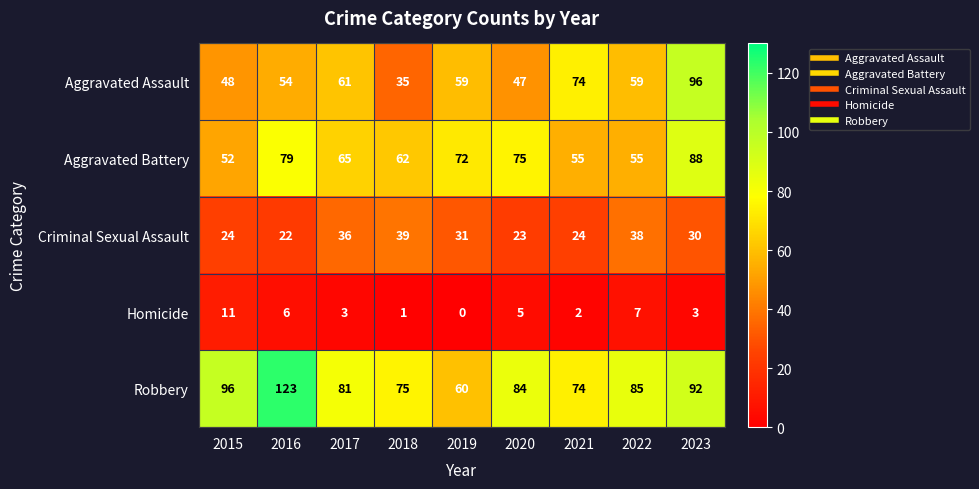

At 2020, list the series in order from smallest to largest.

Homicide, Criminal Sexual Assault, Aggravated Assault, Aggravated Battery, Robbery